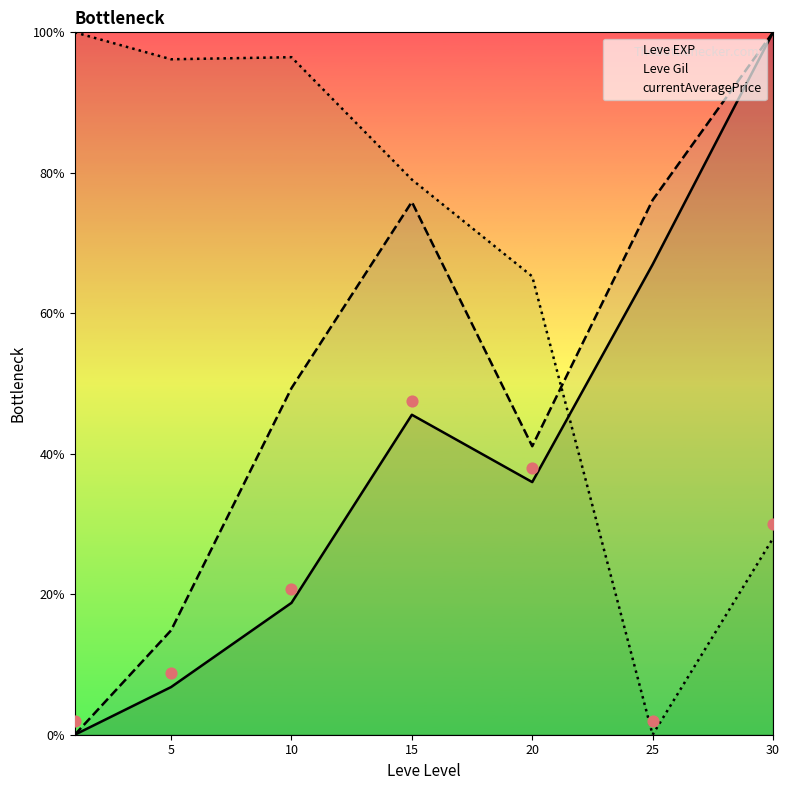

Which series contains the lowest Y value?

Leve EXP